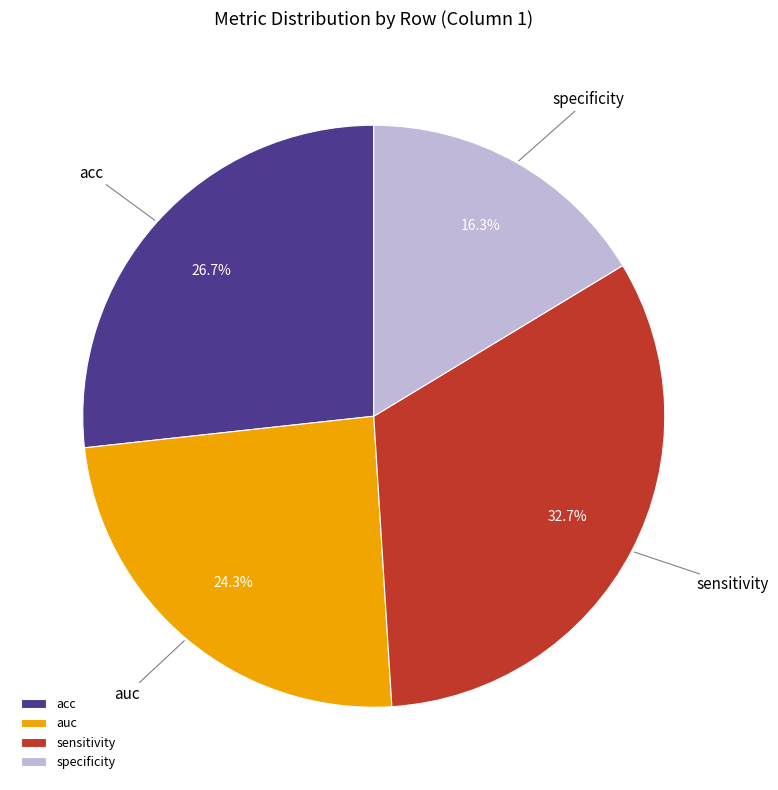

What percentage do auc and acc together represent?

51.0%